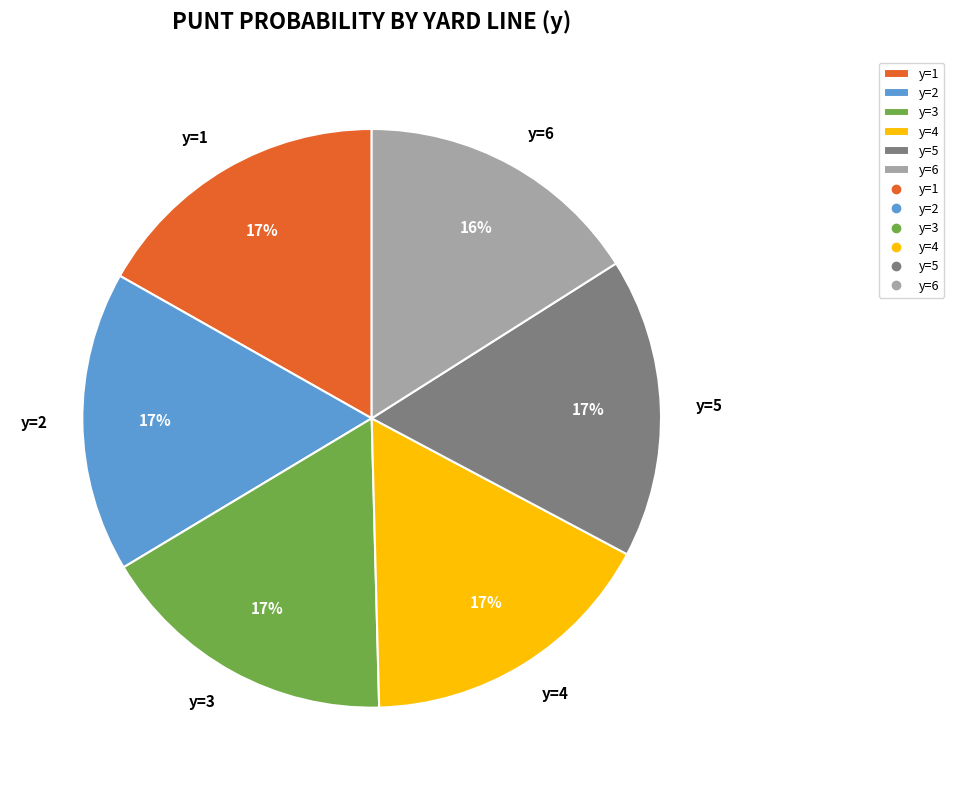

True or false: y=6 accounts for 16% of the total.

True